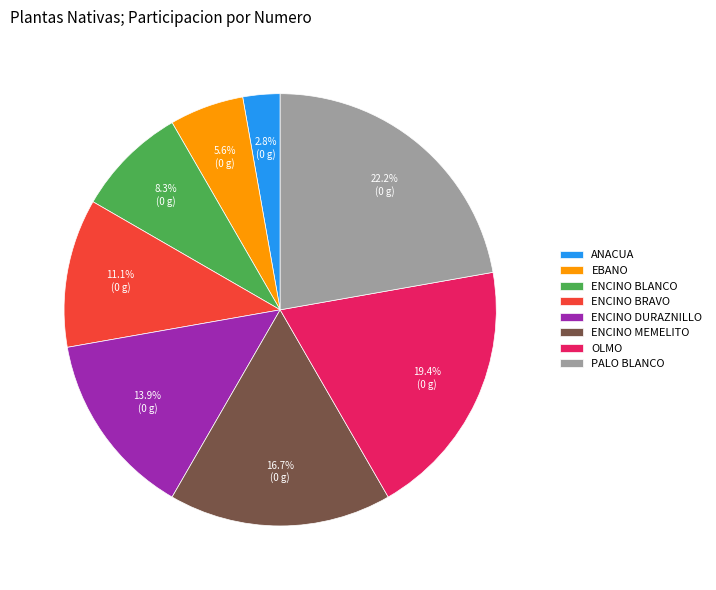

How many slices are in this pie chart?

8